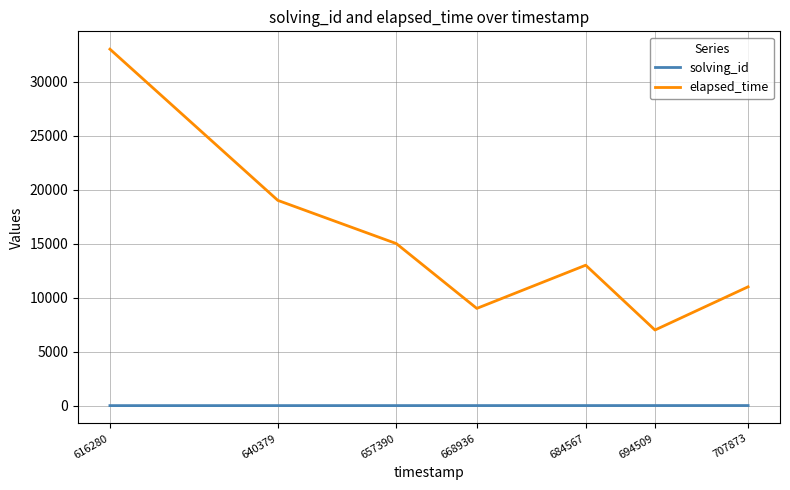

How many categories are shown in the chart?

7